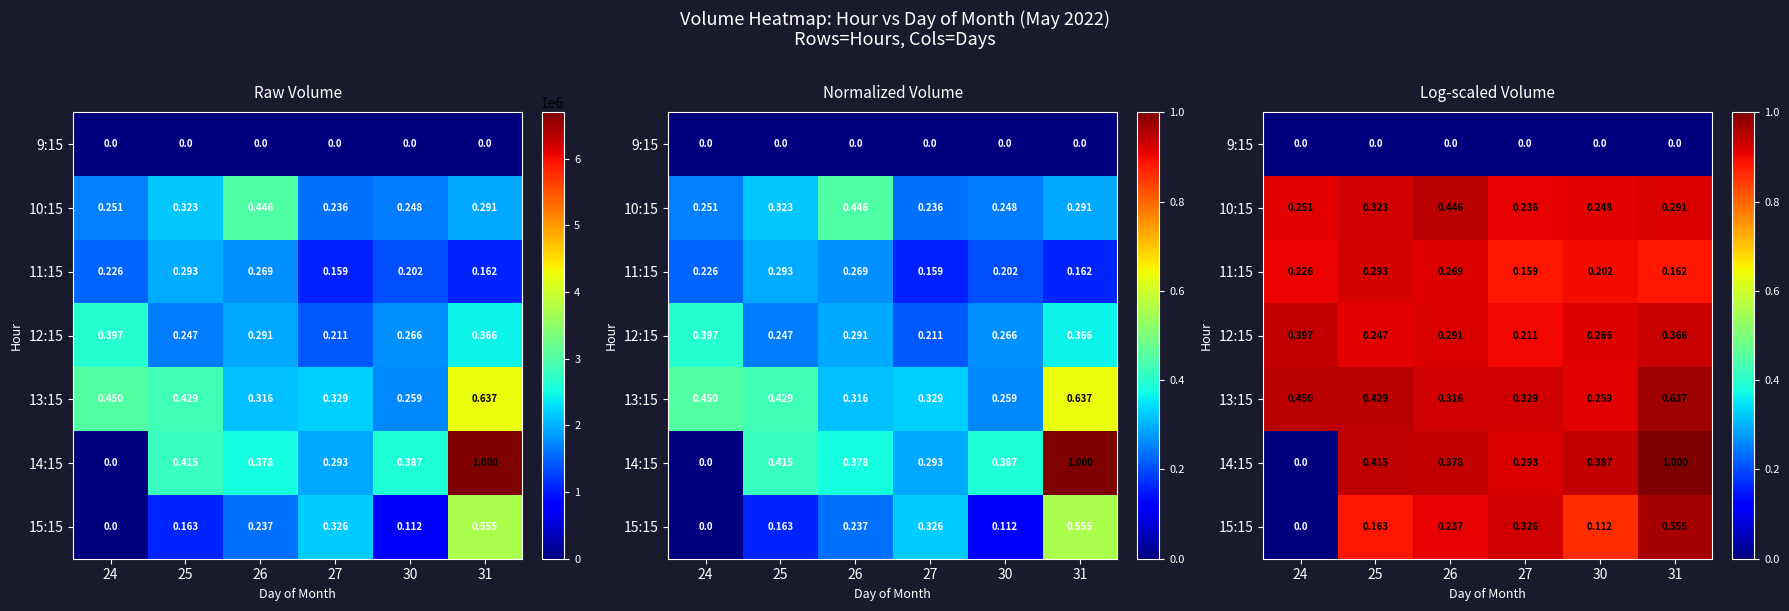

Rank the categories by 15:15 value from lowest to highest.

24, 30, 25, 26, 27, 31